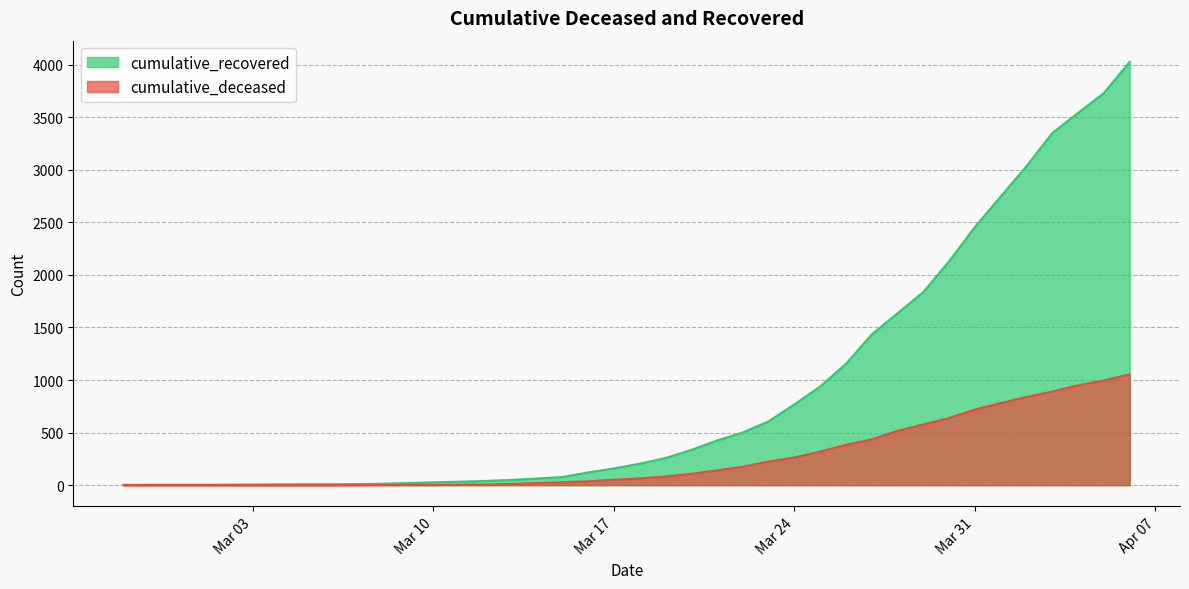

What are all the series names shown in the legend?

cumulative_recovered, cumulative_deceased